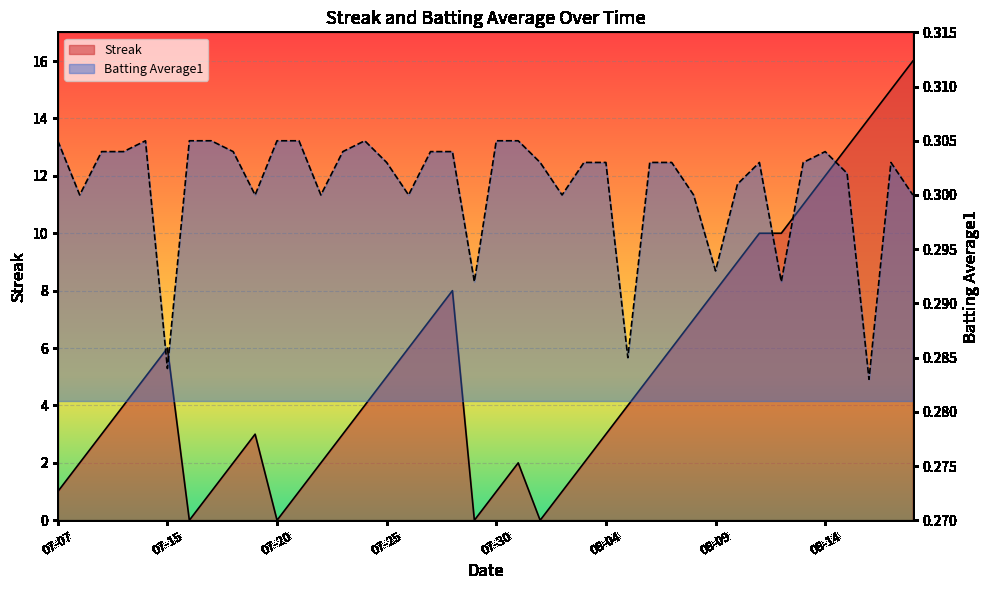

True or false: Batting Average1 has more than 2 points higher than both neighbors.

True